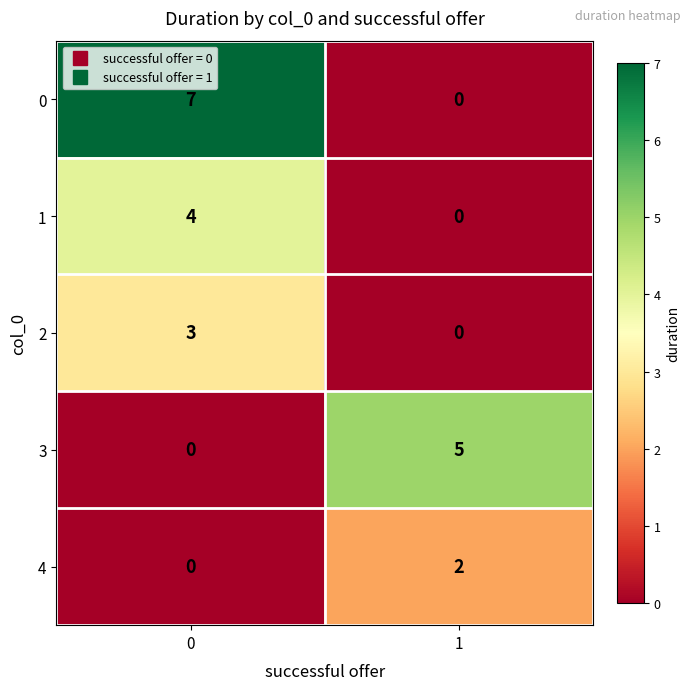

Is the value of 0 at 0 greater than the value of 4 at 0?

Yes